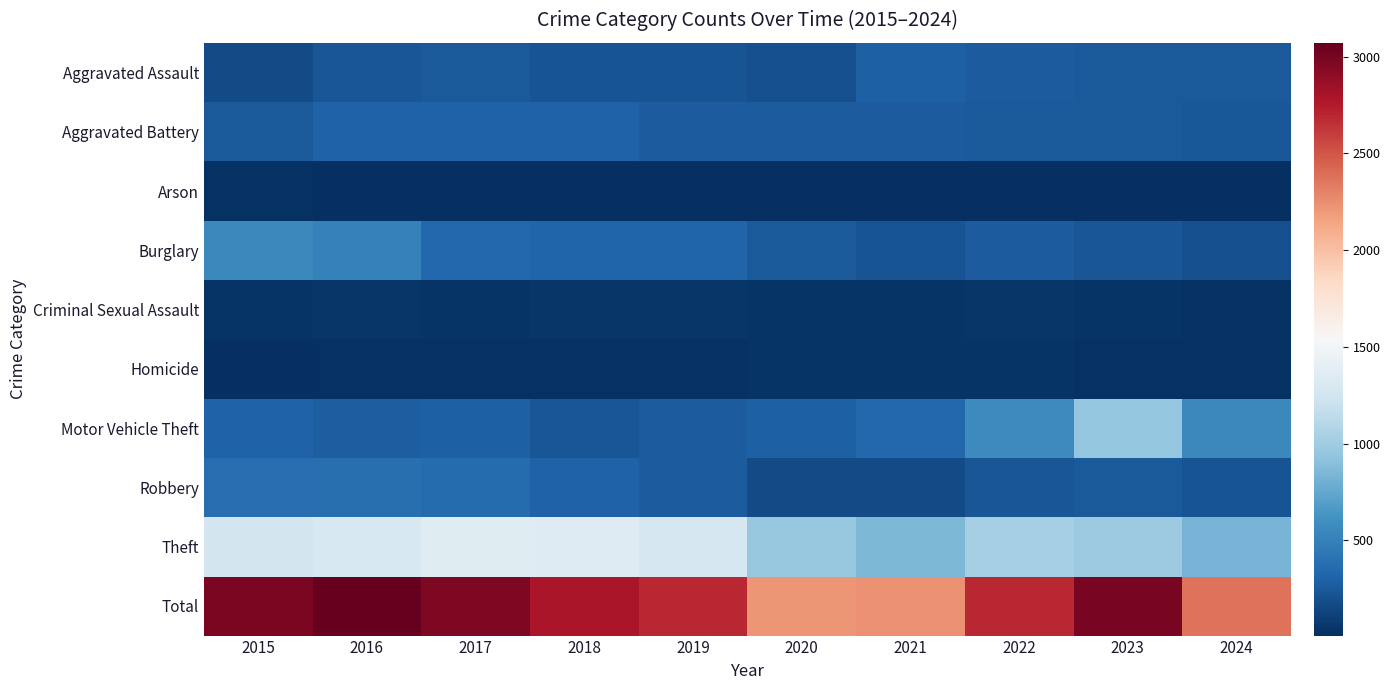

Reading left to right, extract all data points from this chart.

Aggravated Assault: 2015=164	2016=225	2017=251	2018=220	2019=220	2020=192	2021=295	2022=264	2023=259	2024=256
Aggravated Battery: 2015=259	2016=298	2017=303	2018=302	2019=267	2020=268	2021=270	2022=249	2023=252	2024=247
Arson: 2015=22	2016=14	2017=12	2018=8	2019=16	2020=12	2021=18	2022=15	2023=15	2024=10
Burglary: 2015=552	2016=505	2017=339	2018=319	2019=308	2020=250	2021=220	2022=263	2023=226	2024=188
Criminal Sexual Assault: 2015=43	2016=51	2017=41	2018=51	2019=55	2020=40	2021=33	2022=44	2023=34	2024=30
Homicide: 2015=13	2016=28	2017=27	2018=23	2019=21	2020=34	2021=38	2022=35	2023=22	2024=30
Motor Vehicle Theft: 2015=299	2016=272	2017=285	2018=225	2019=262	2020=287	2021=332	2022=569	2023=945	2024=557
Robbery: 2015=372	2016=381	2017=356	2018=302	2019=263	2020=174	2021=175	2022=227	2023=257	2024=218
Theft: 2015=1263	2016=1297	2017=1359	2018=1337	2019=1288	2020=954	2021=856	2022=1032	2023=983	2024=833
Total: 2015=2987	2016=3071	2017=2973	2018=2787	2019=2700	2020=2211	2021=2237	2022=2698	2023=2993	2024=2369